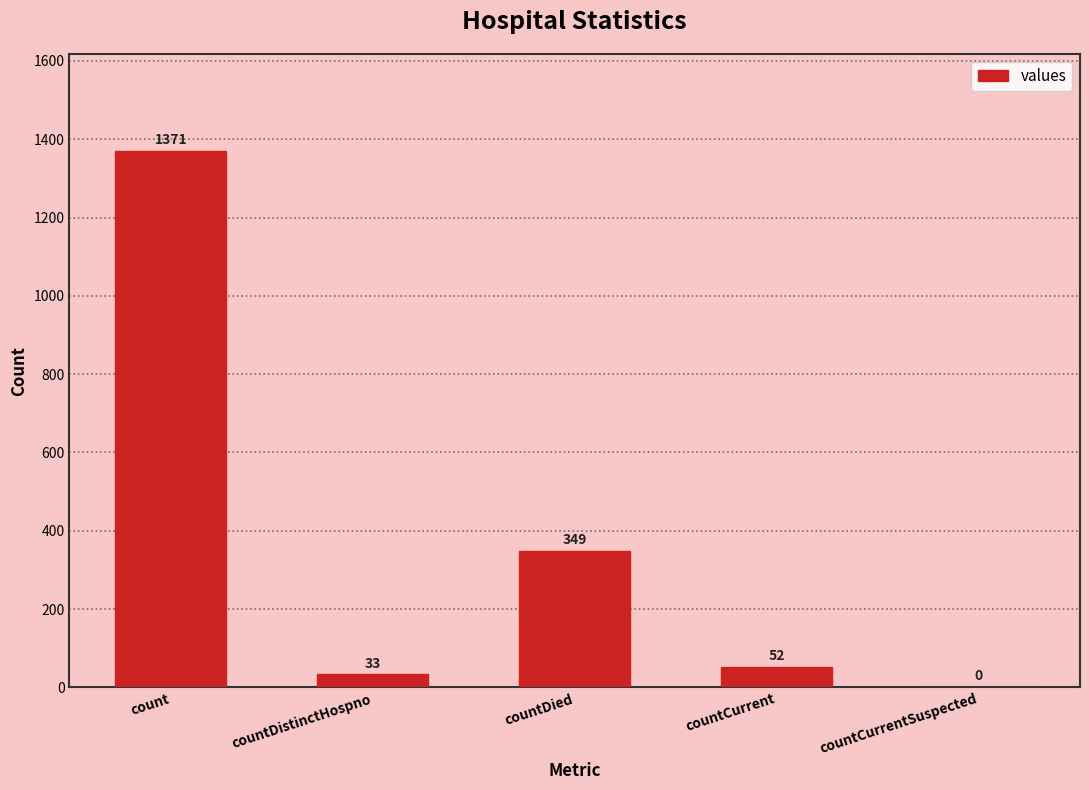

What is the sum of all values?

1805